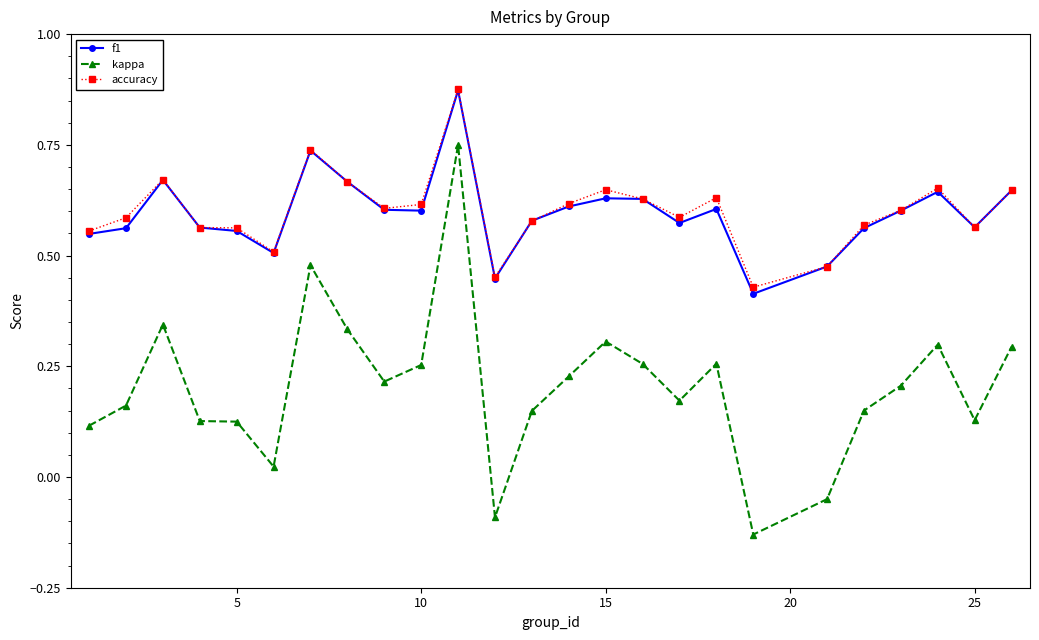

Which series has the widest spread of values?

kappa